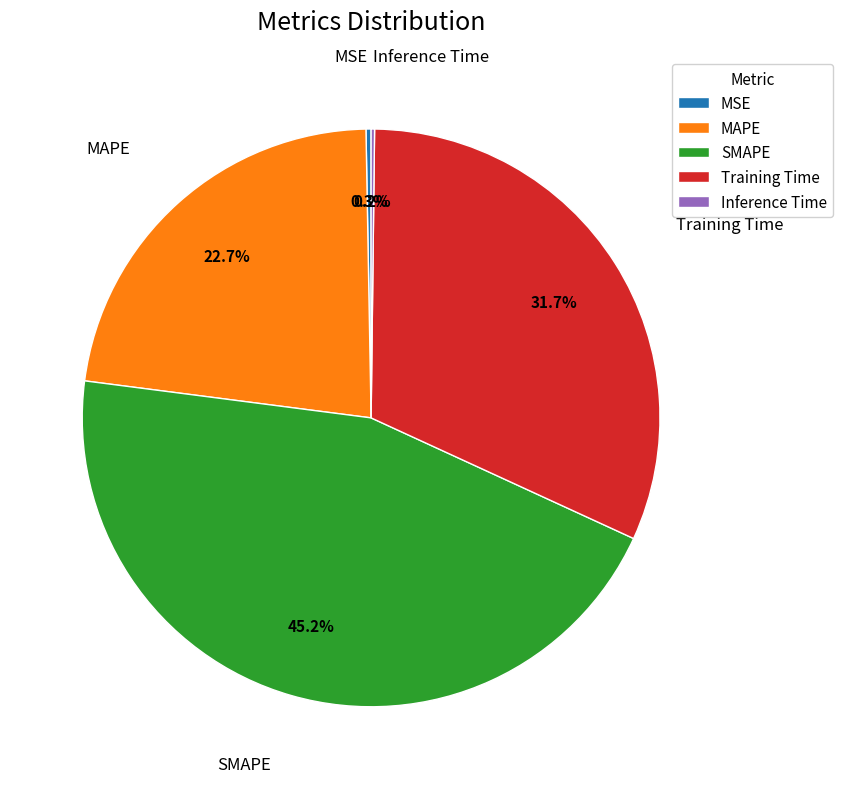

Is there any slice that represents more than half of the pie?

No